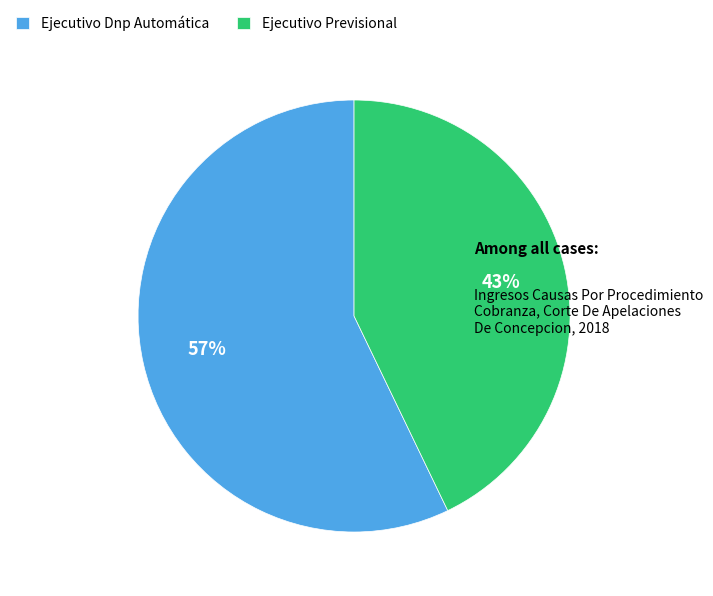

What is the smallest slice in the pie chart?

Ejecutivo Previsional